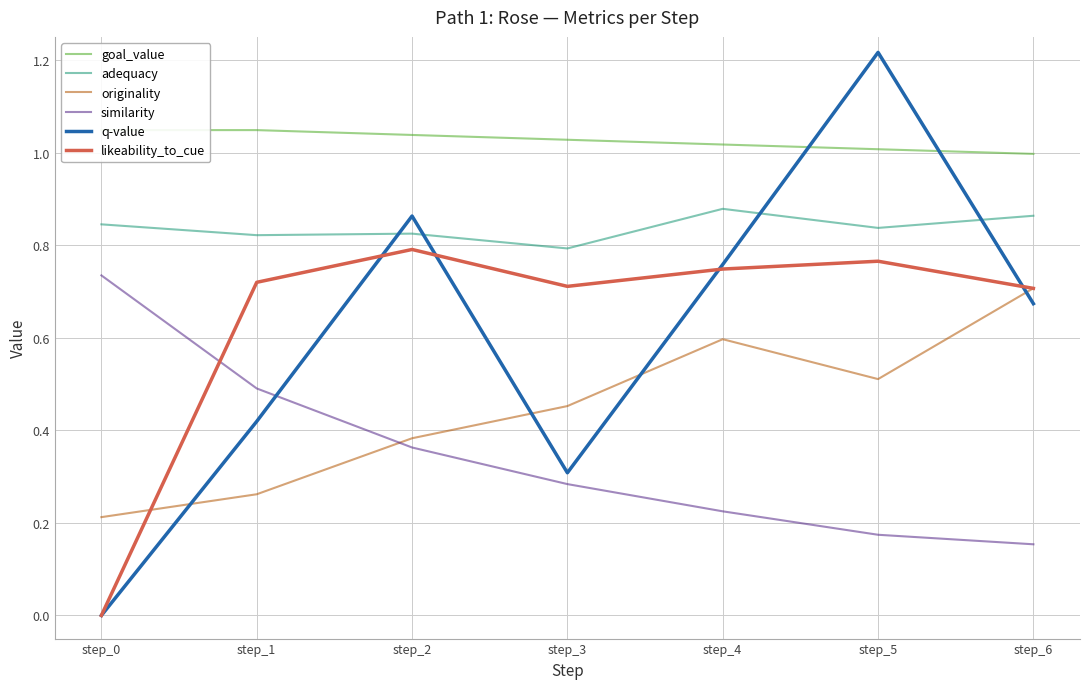

Which series changed the most between step_4 and step_5?

q-value